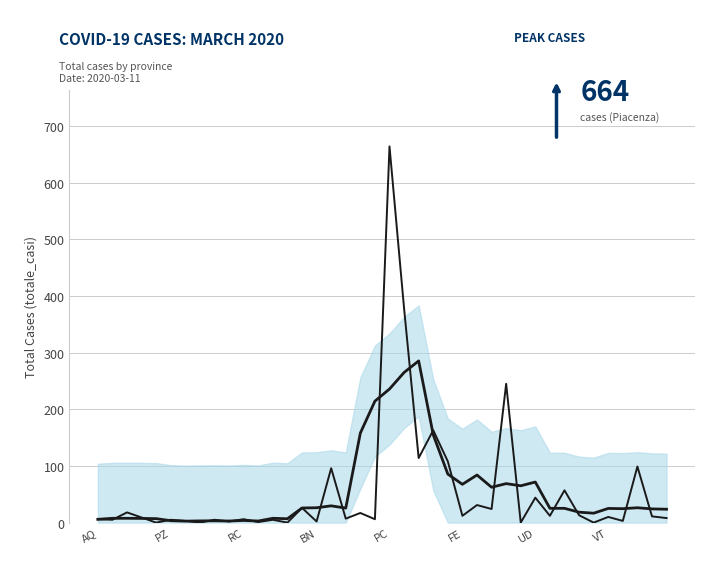

What position from the left is RC?

11